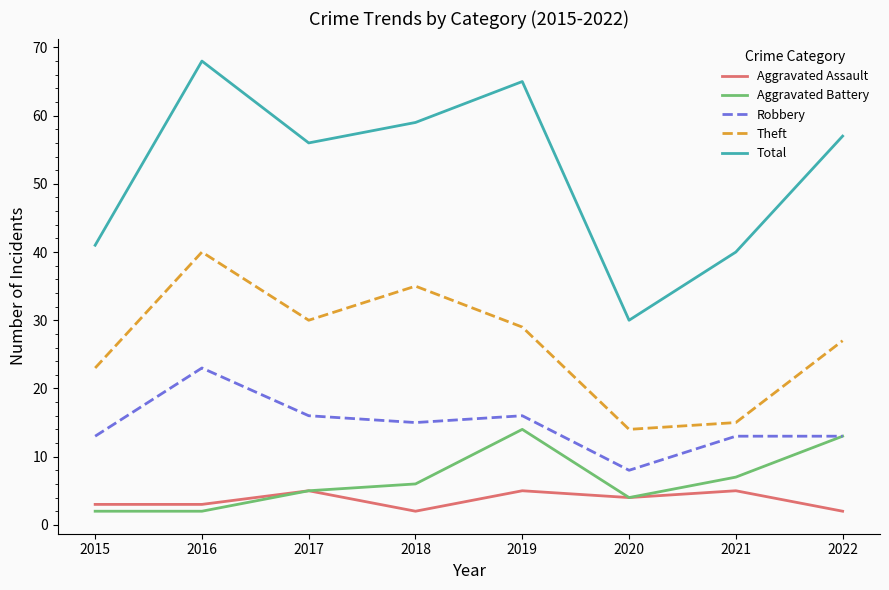

What is the approximate value of Aggravated Assault at 2017?

5